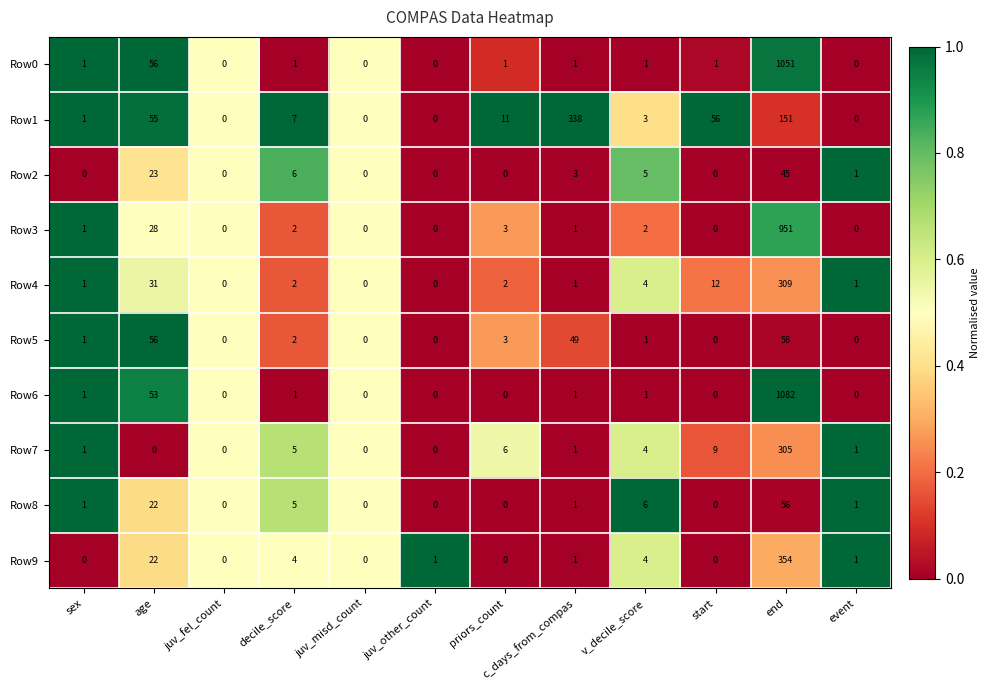

Which series has the widest spread of values?

Row6